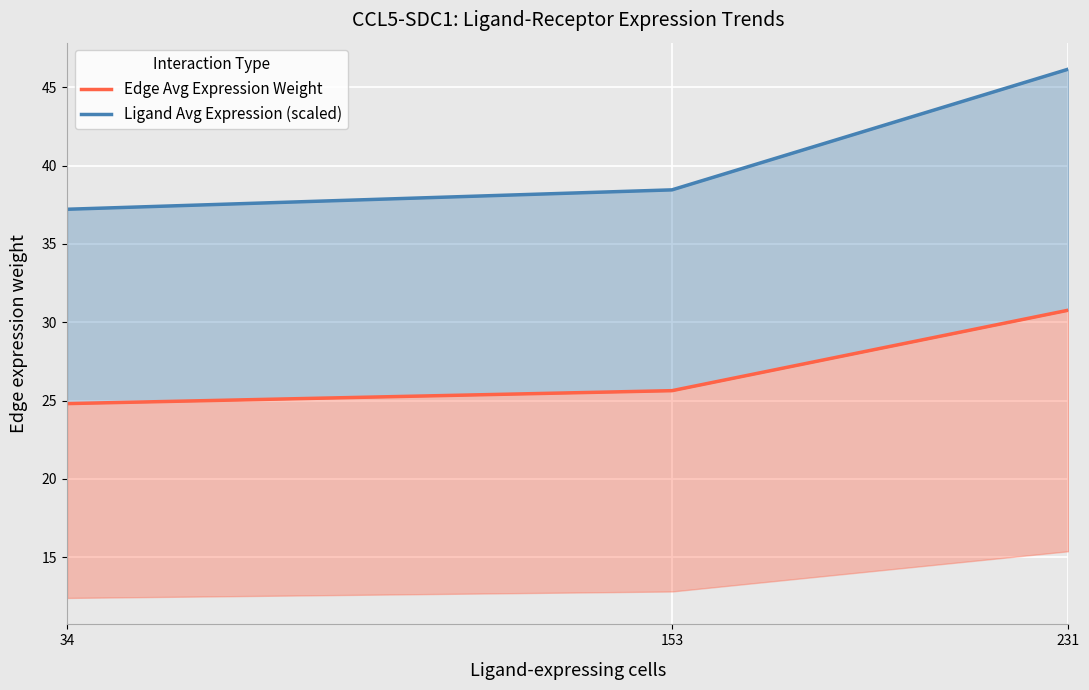

What is the spread (max minus min) of values at 153?

12.8